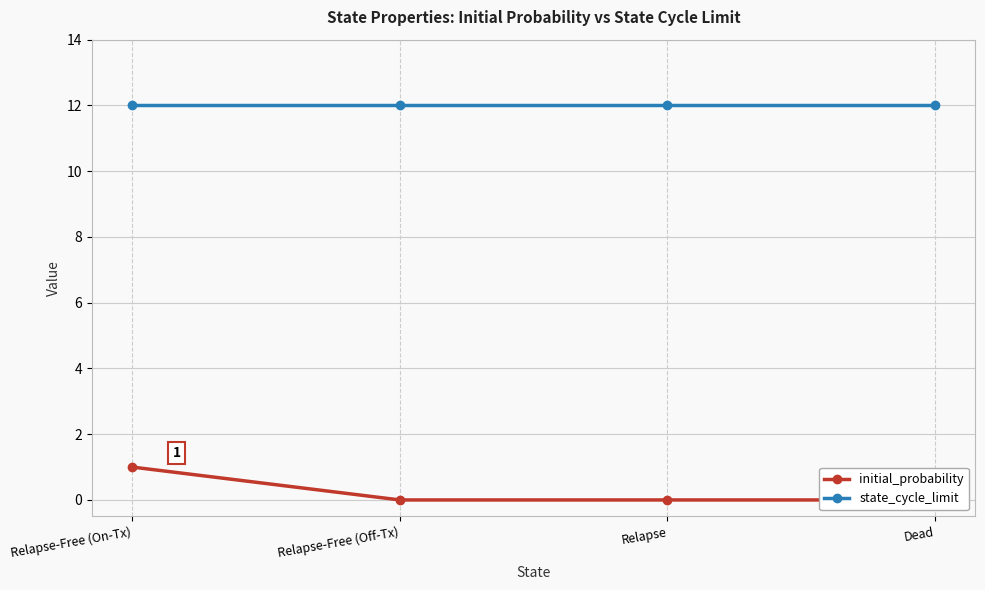

What is the sum of the state_cycle_limit values at Relapse-Free (Off-Tx) and Dead?

24